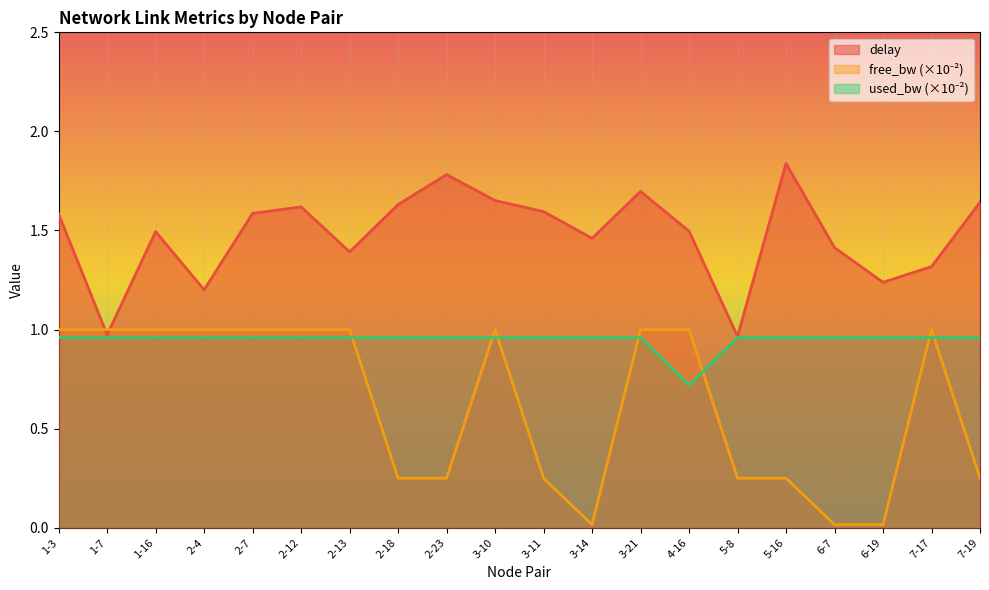

At which label is delay closest to 1?

1-7